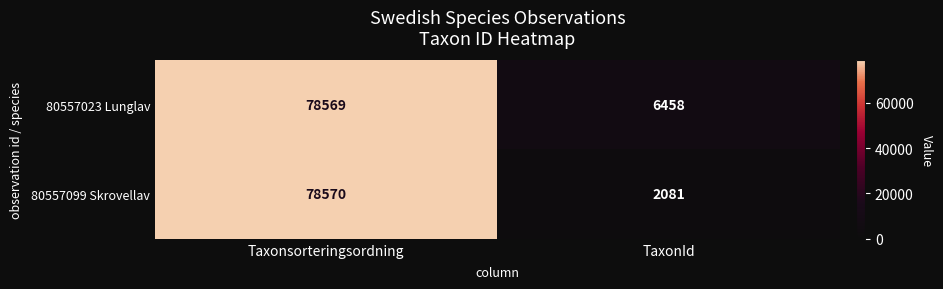

What is the difference between the maximum and minimum values in the 80557023 Lunglav series?

72111